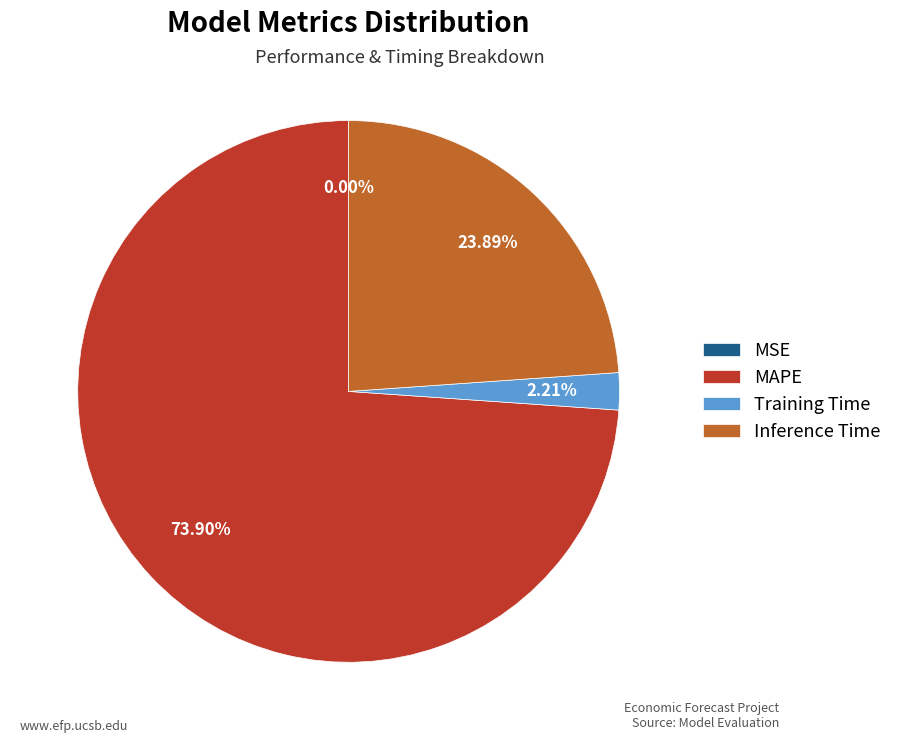

To the nearest percent, what portion does MAPE represent?

74%